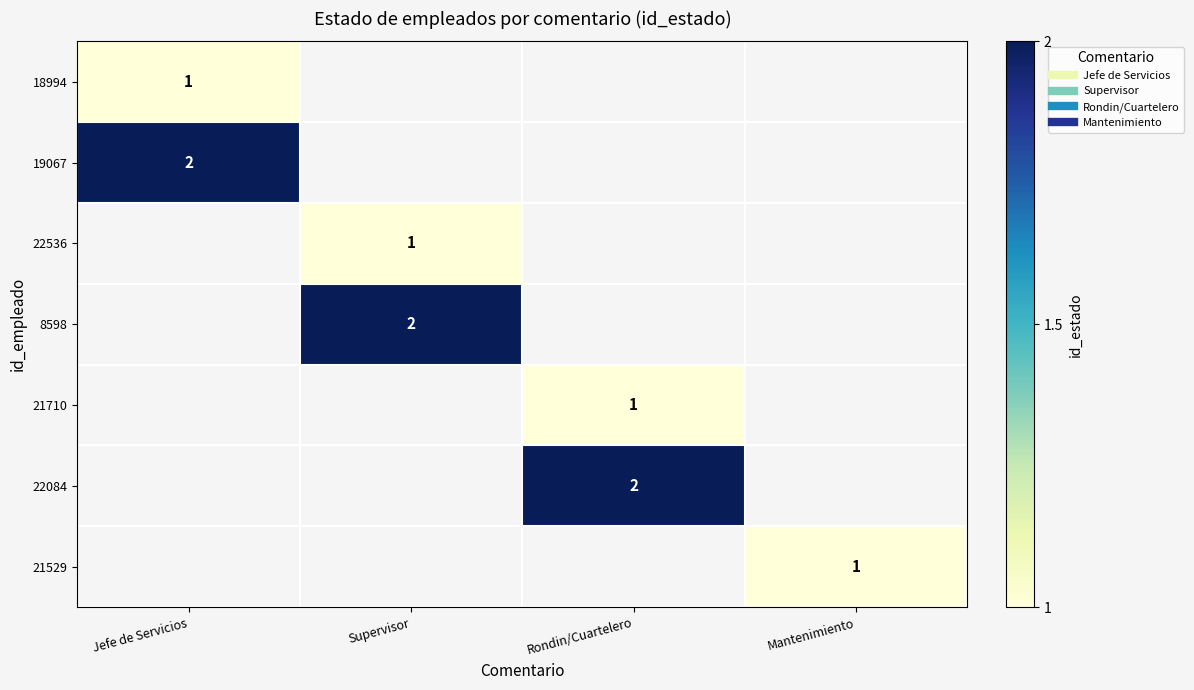

How many data points does each series have?

4